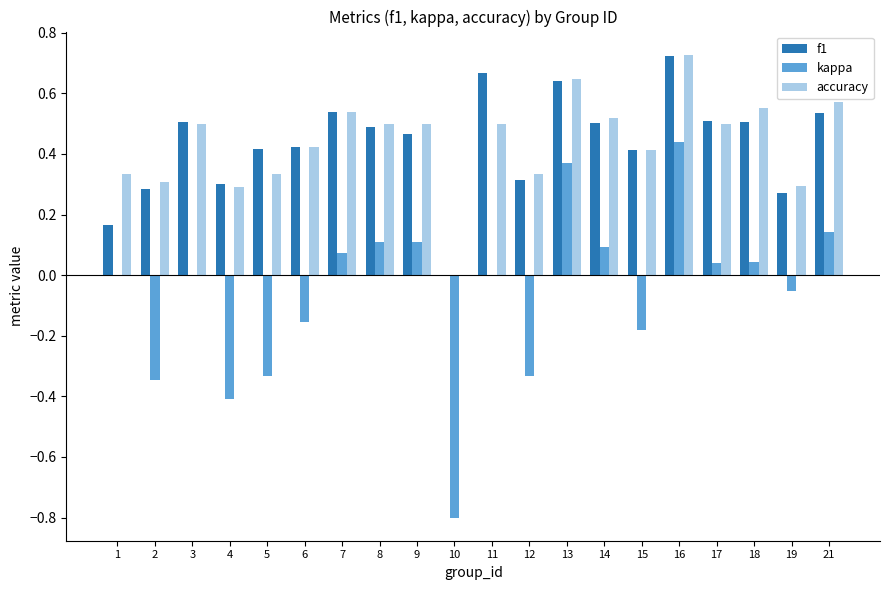

The value of f1 at 1 is 0.1. True or false?

False